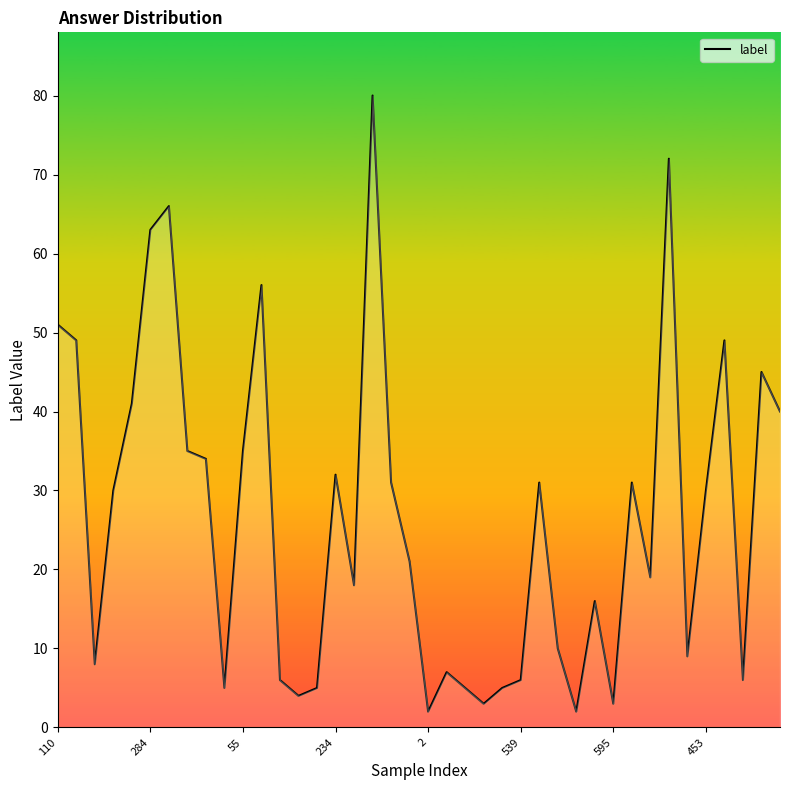

What is the difference between the maximum and minimum values?

78